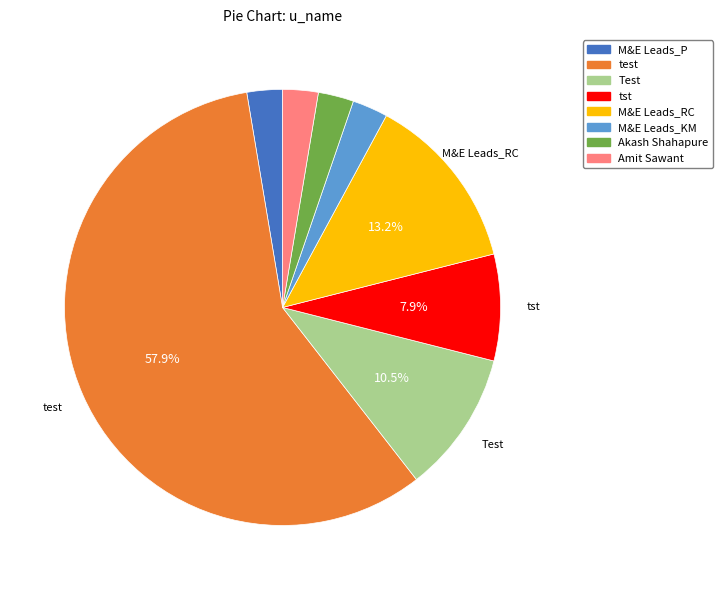

The M&E Leads_KM slice represents 3% of the pie. True or false?

True